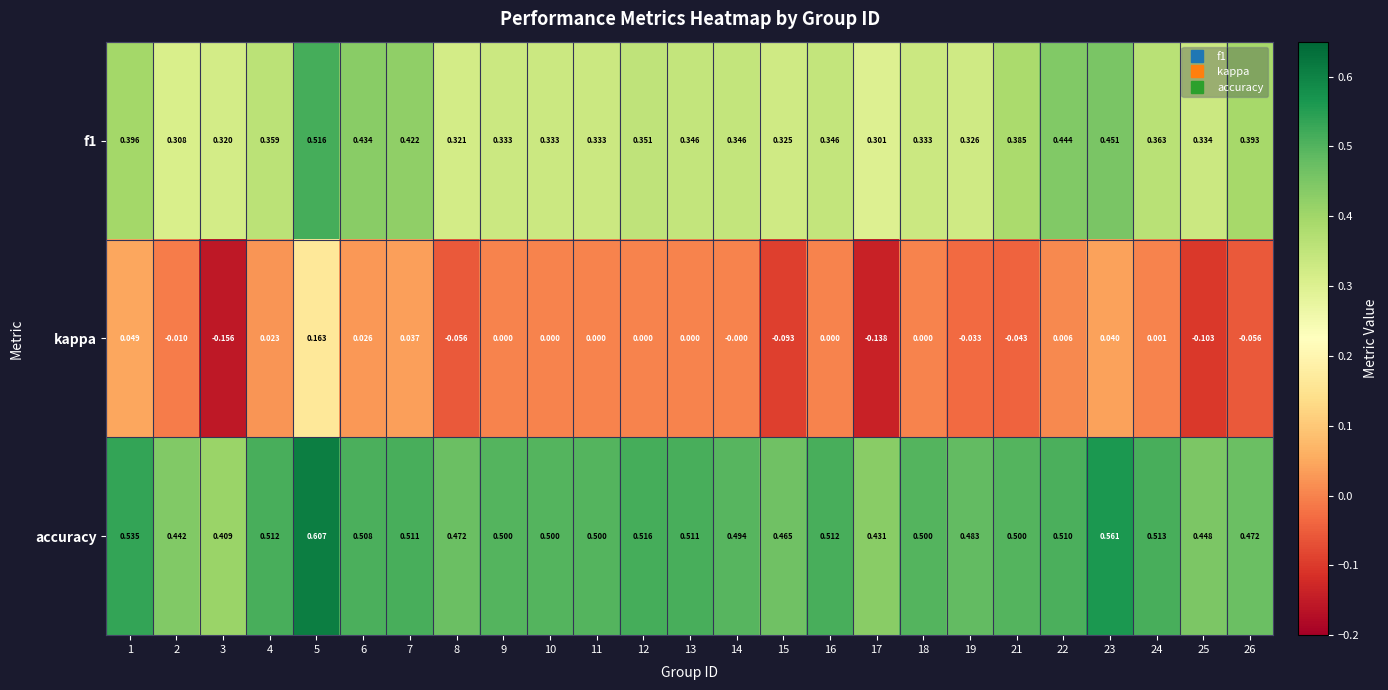

Which series has the widest spread of values?

kappa